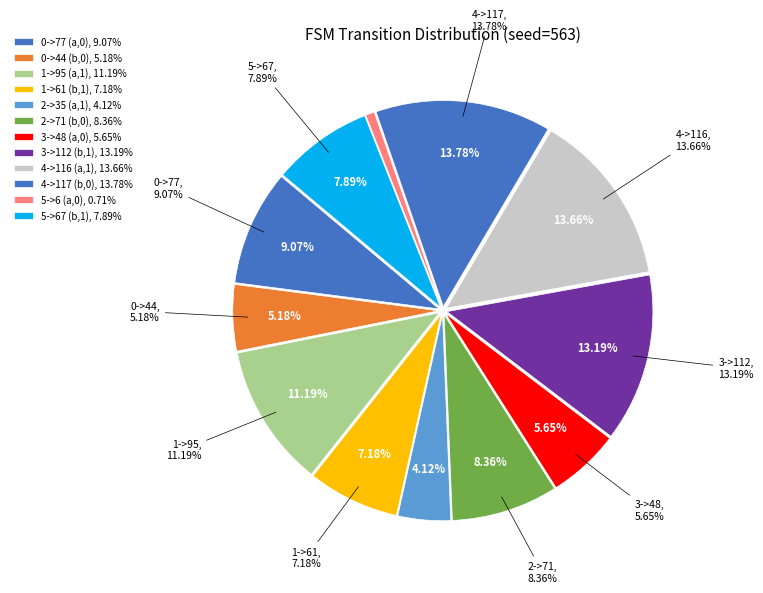

True or false: State 7 accounts for 3% of the total.

False